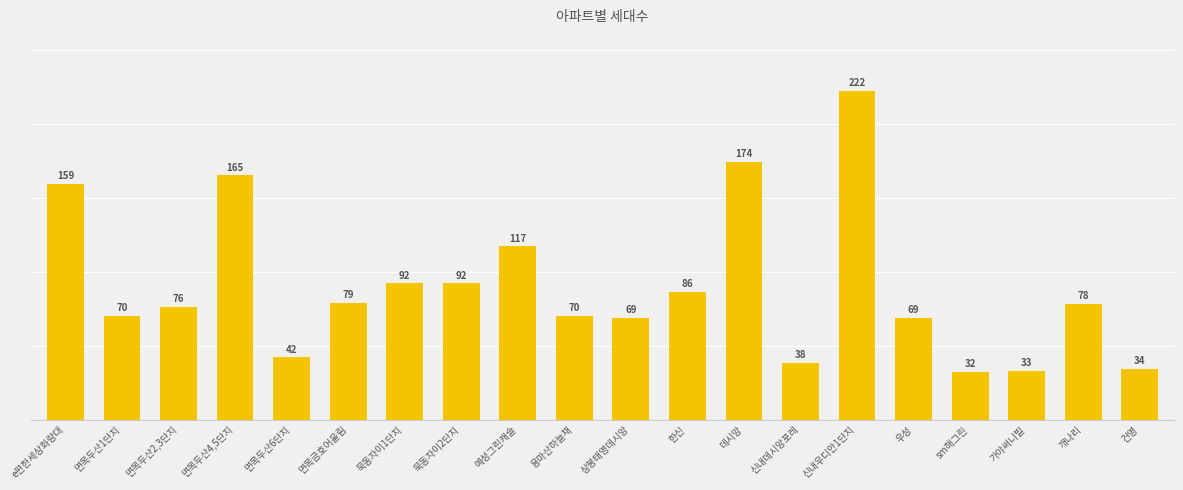

What is the minimum value shown in the chart?

32